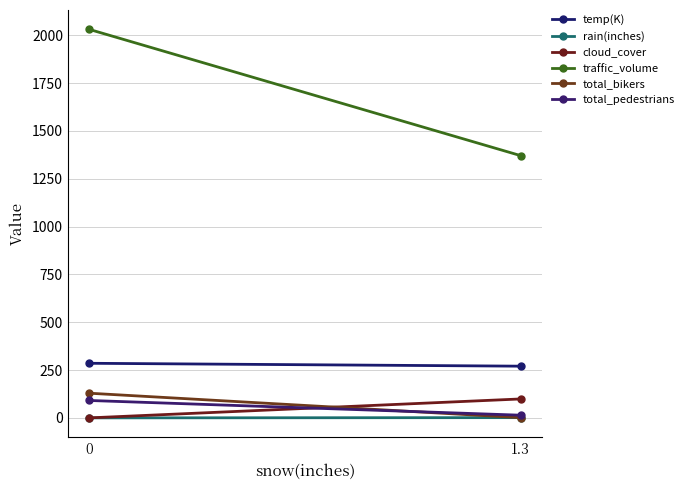

Is this an area chart (filled region under the line)?

No